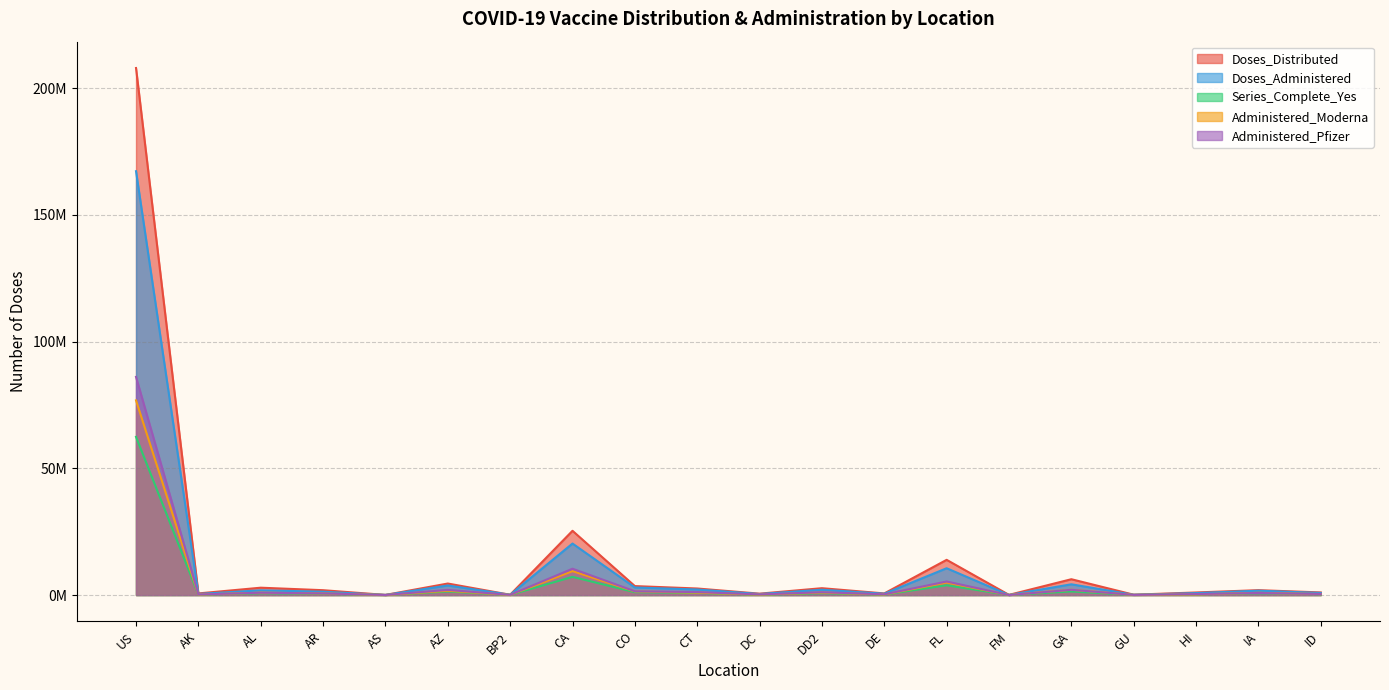

What is the difference between the maximum and second lowest values in the Series_Complete_Yes series?

62378310